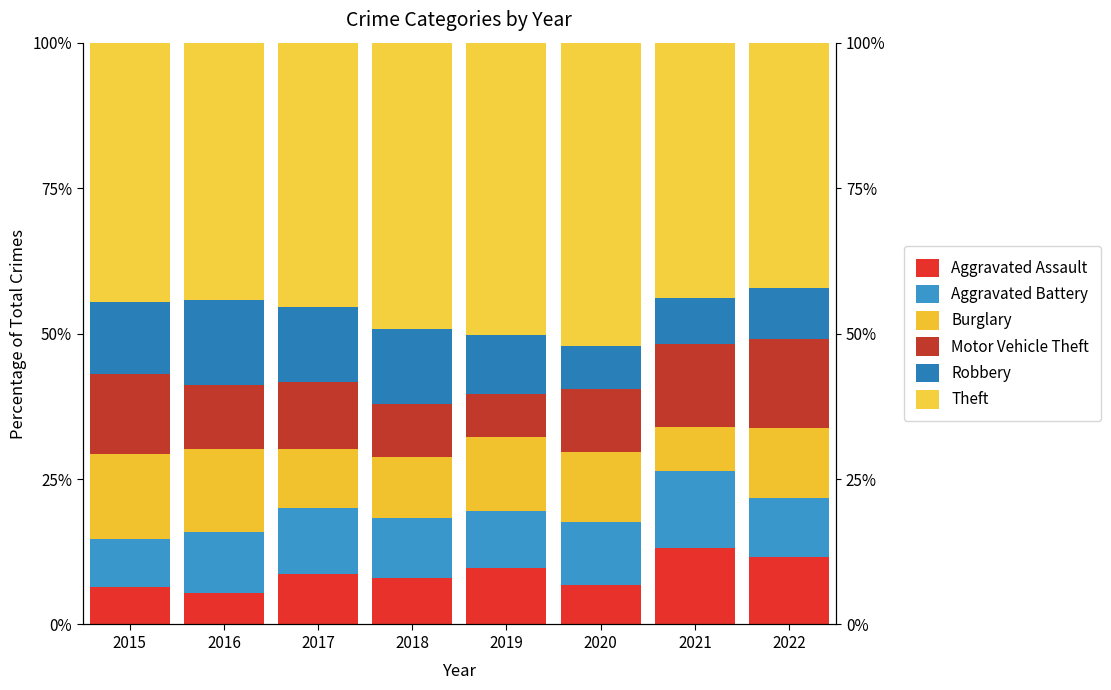

What is the total value across all series at 2019?

100.0